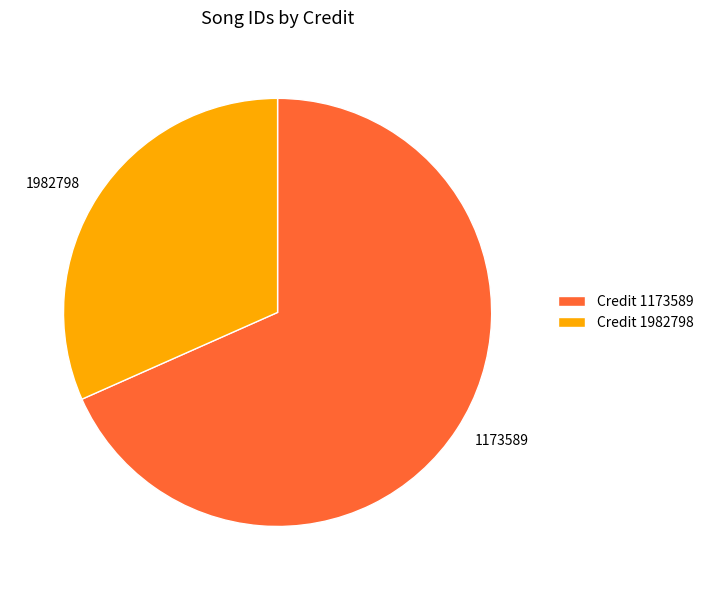

What is the ratio of the value at 1173589 to the value at 1982798?

2.2